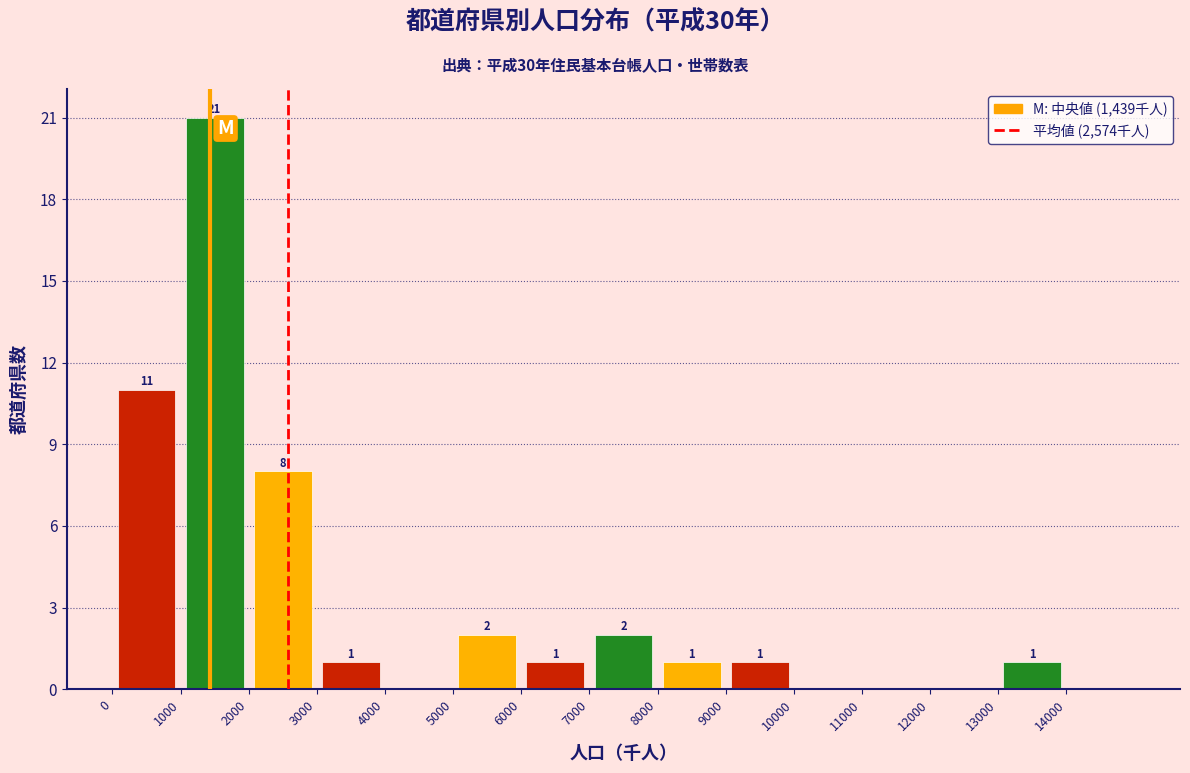

Over which range of the x-axis is the bar tallest?

1000 to 2000